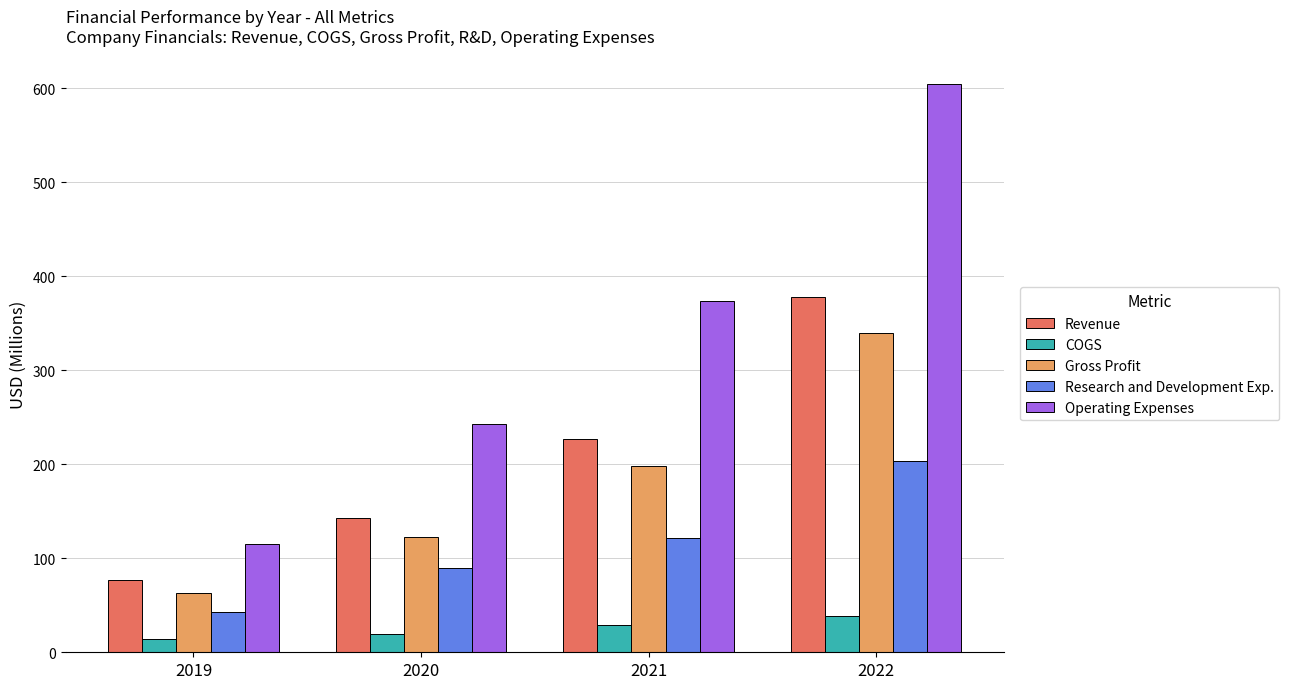

What are all the series names shown in the legend?

Revenue, COGS, Gross Profit, Research and Development Exp., Operating Expenses